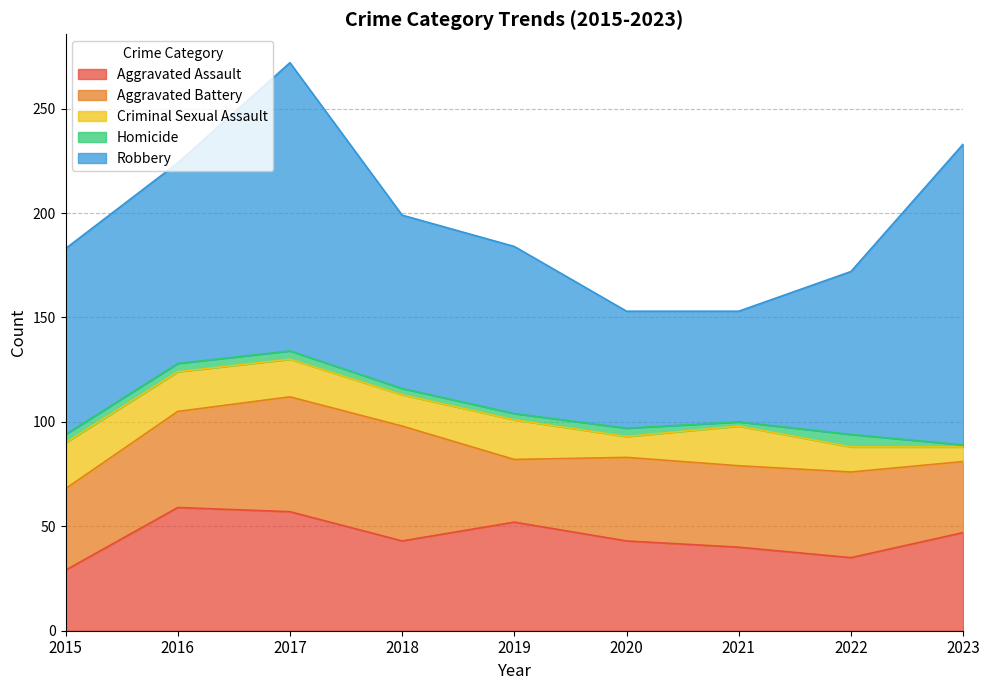

Which has a higher value, 2020 or 2018?

2020